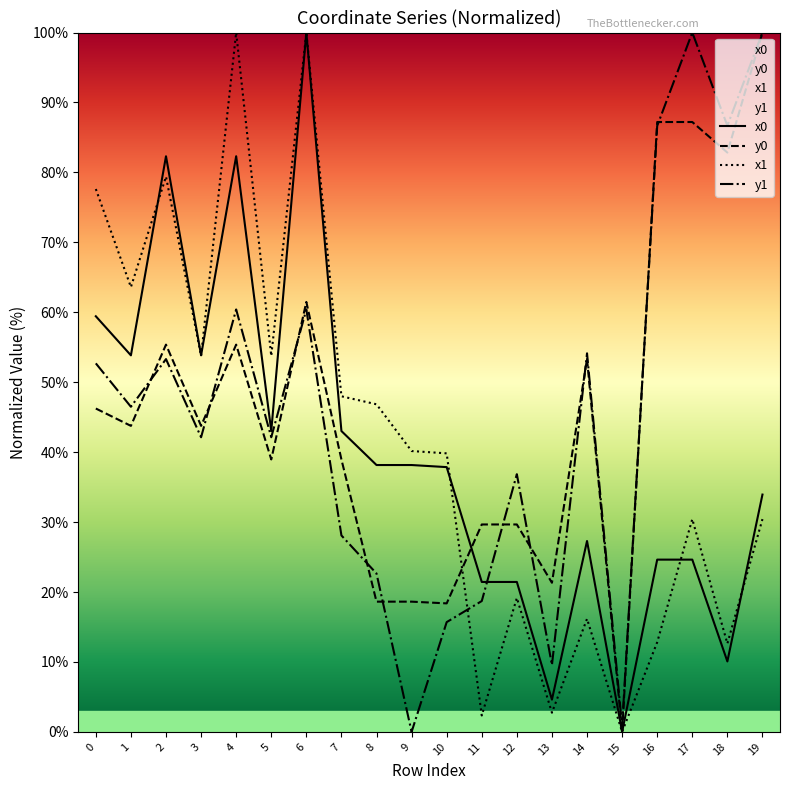

How many data points in y0 are less than 43?

9